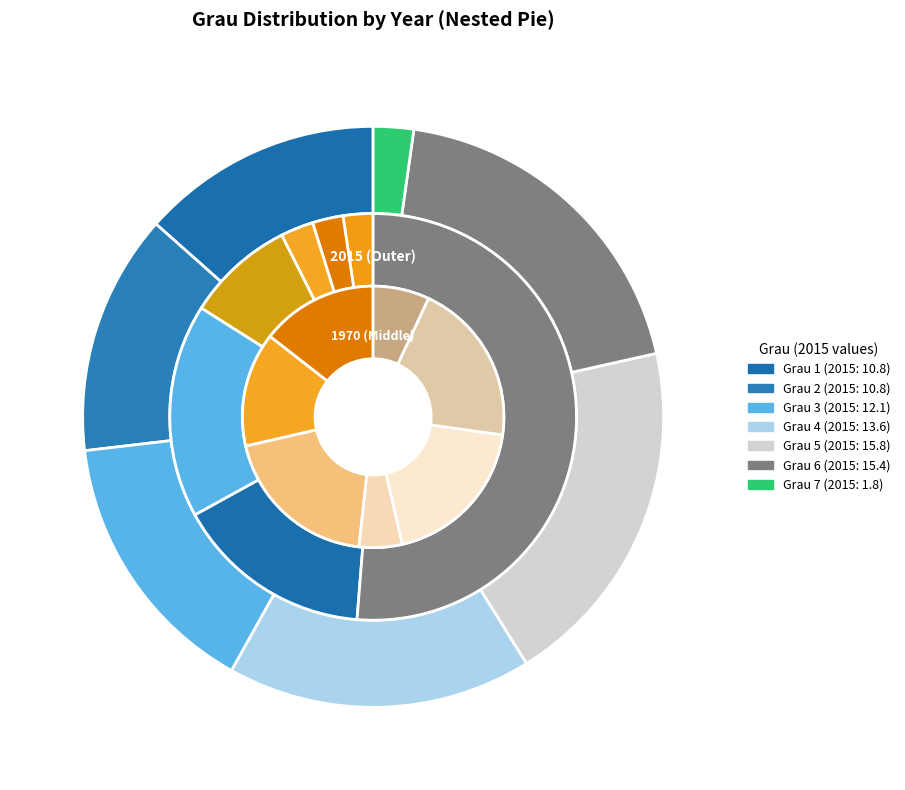

How many segments does this pie chart have?

7